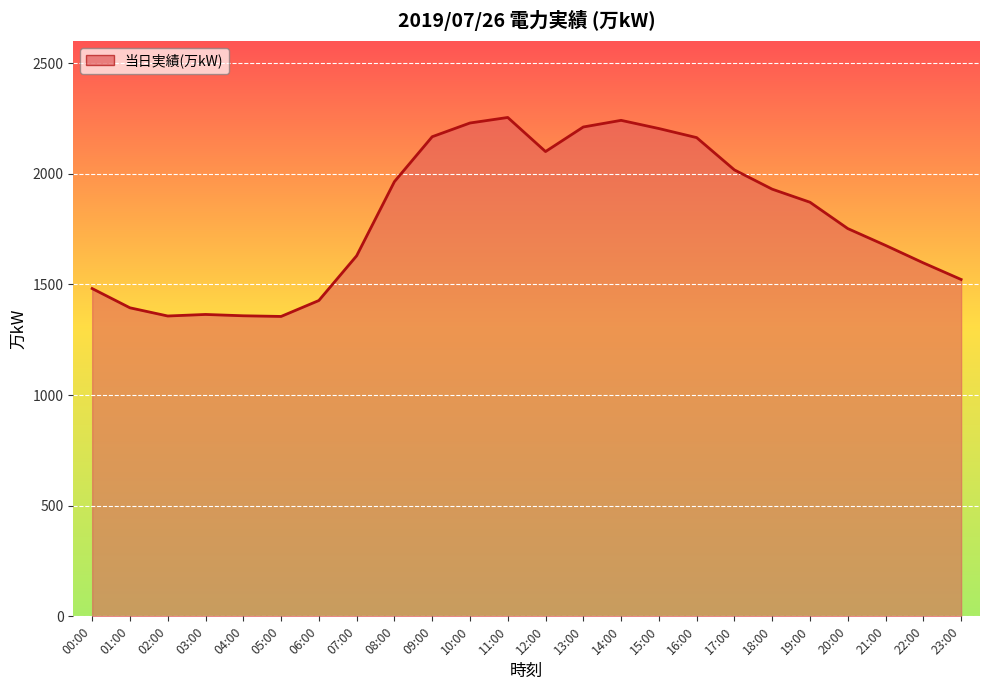

True or false: the data has more than 0 interior local peaks.

True